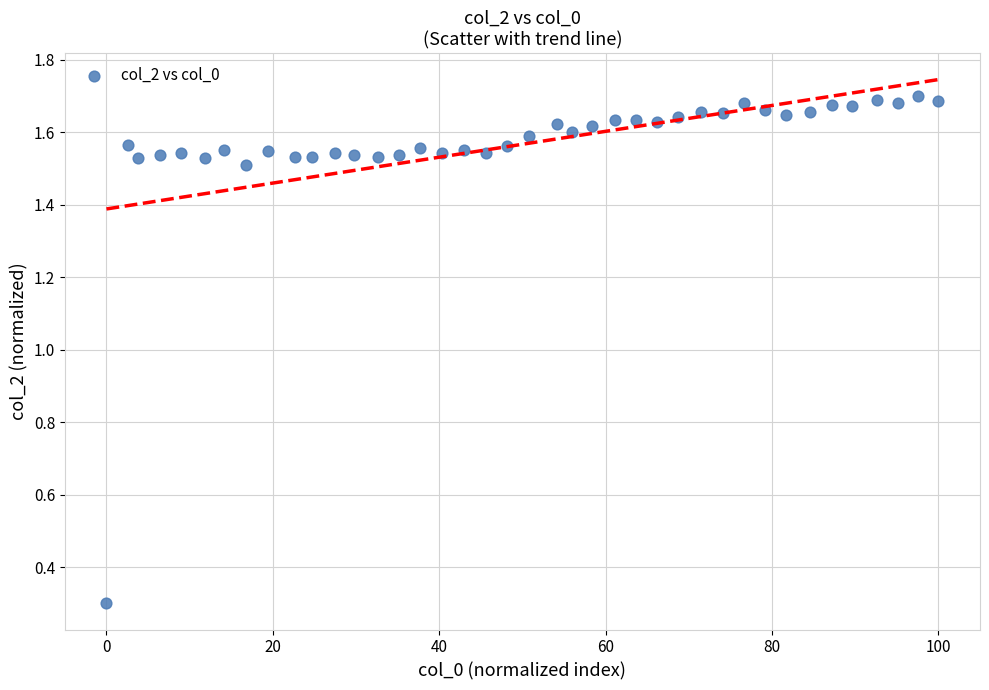

What is the range of X values (max minus min)?

100.0